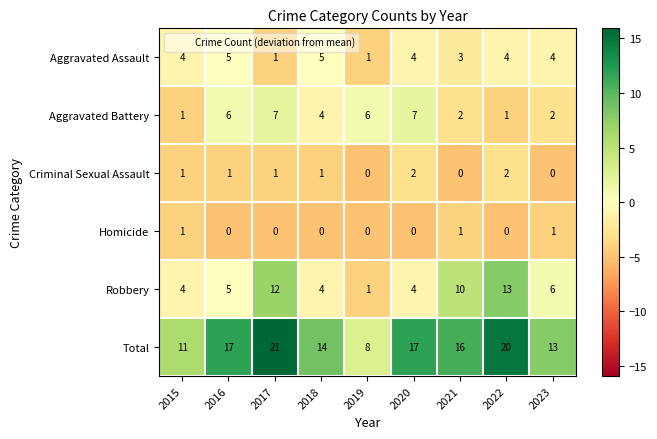

What is the average value of the Total series?

15